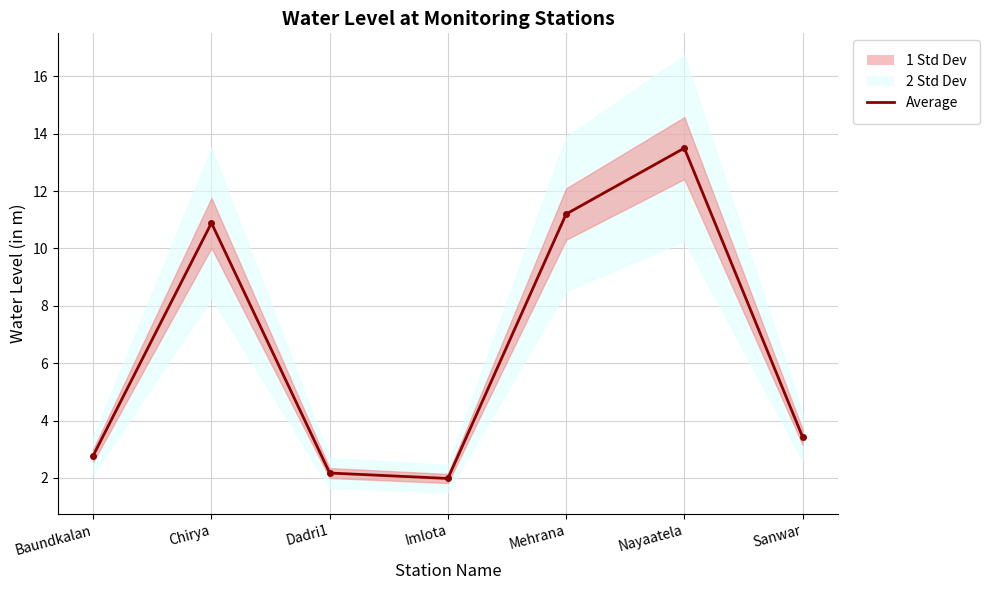

What is the value of the 5th point from the left?

11.2